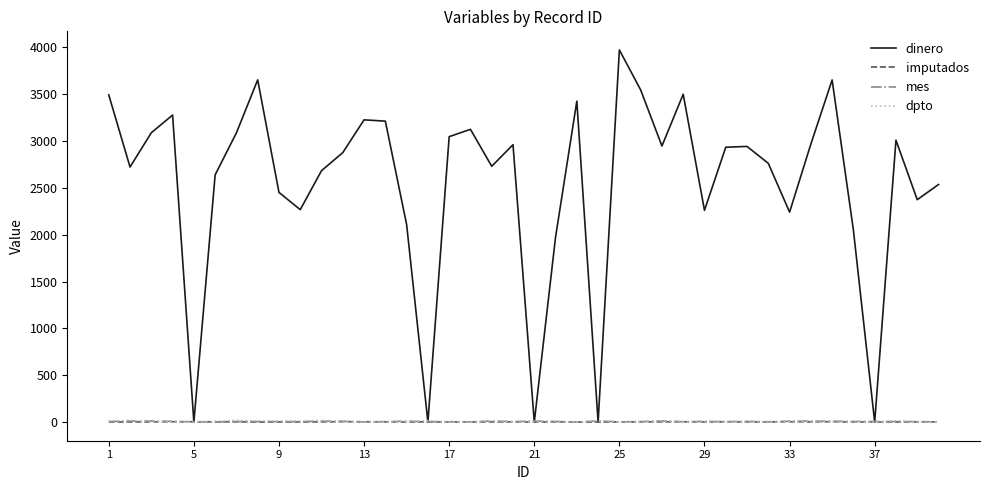

Which series has the largest total across all categories?

dinero